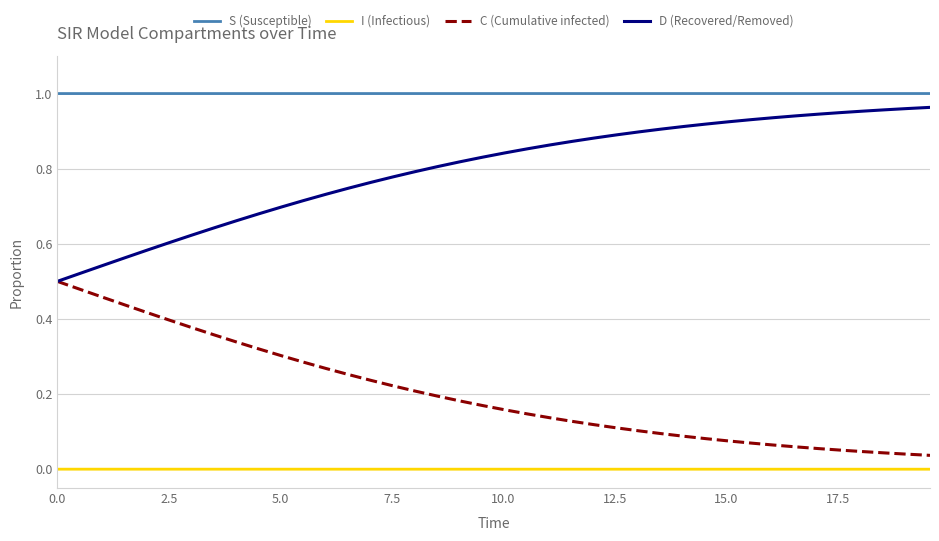

Which series has the largest total across all categories?

S (Susceptible)